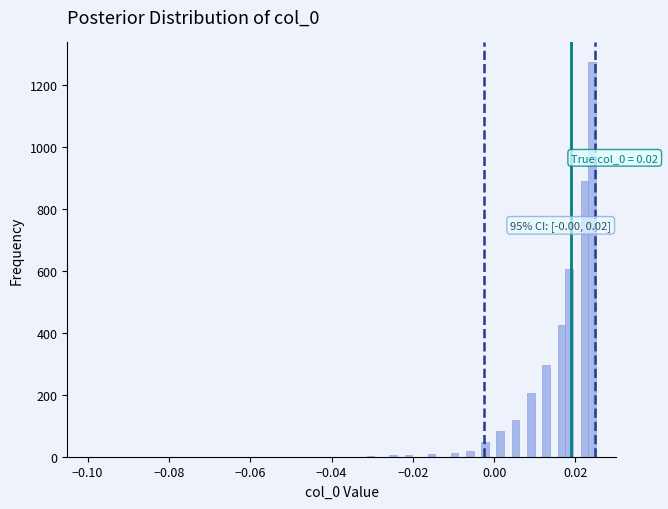

Read against the x-axis, roughly where is the centre of the tallest bar?

0.024